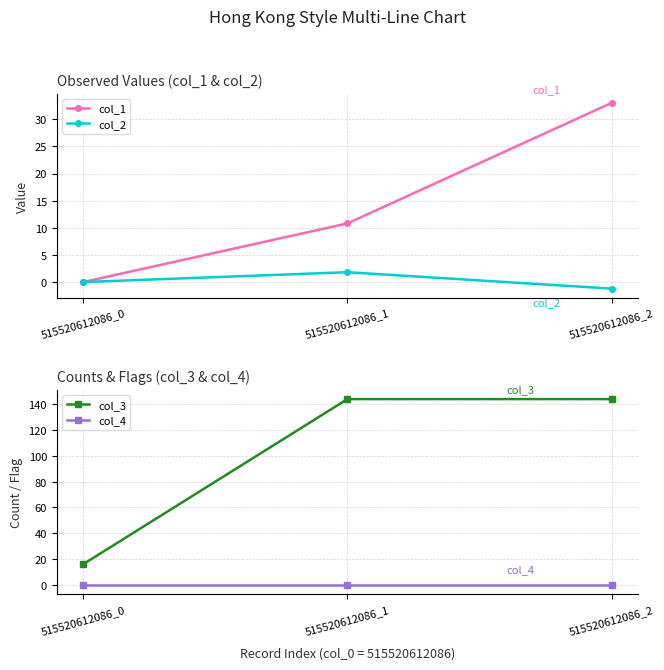

What is the total value across all series at 515520612086_2?

175.8